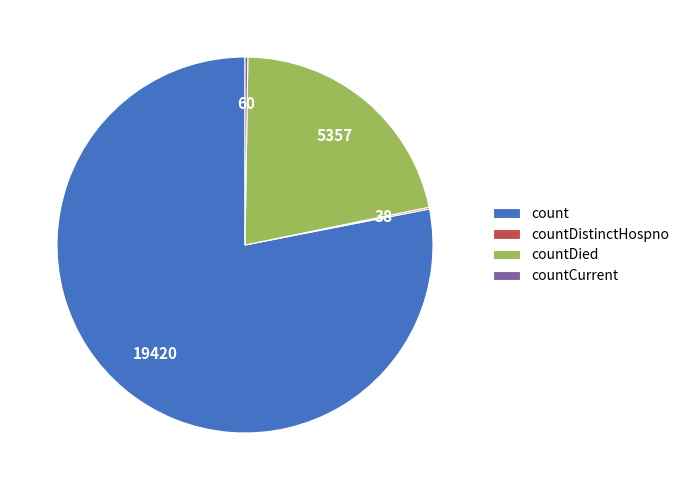

Do countDied and count together represent more than half of the pie?

Yes